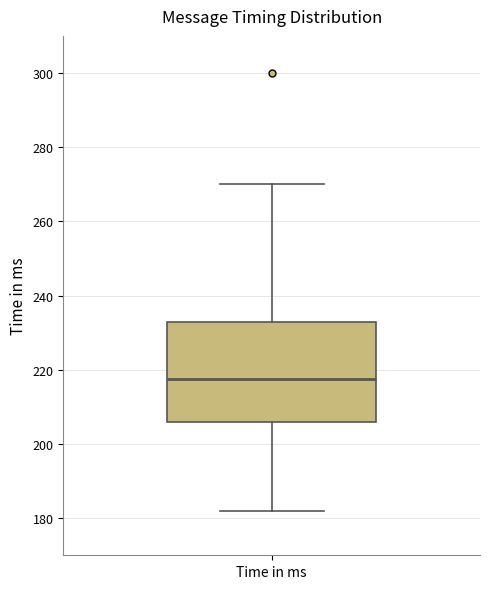

Read this box plot against the y-axis: the position of the median line, the range covered by the box, and the ends of both whiskers. The values are not printed on the chart, so give them approximately, as read against the axis.

median 218, box 206 to 232, whiskers 182 to 270